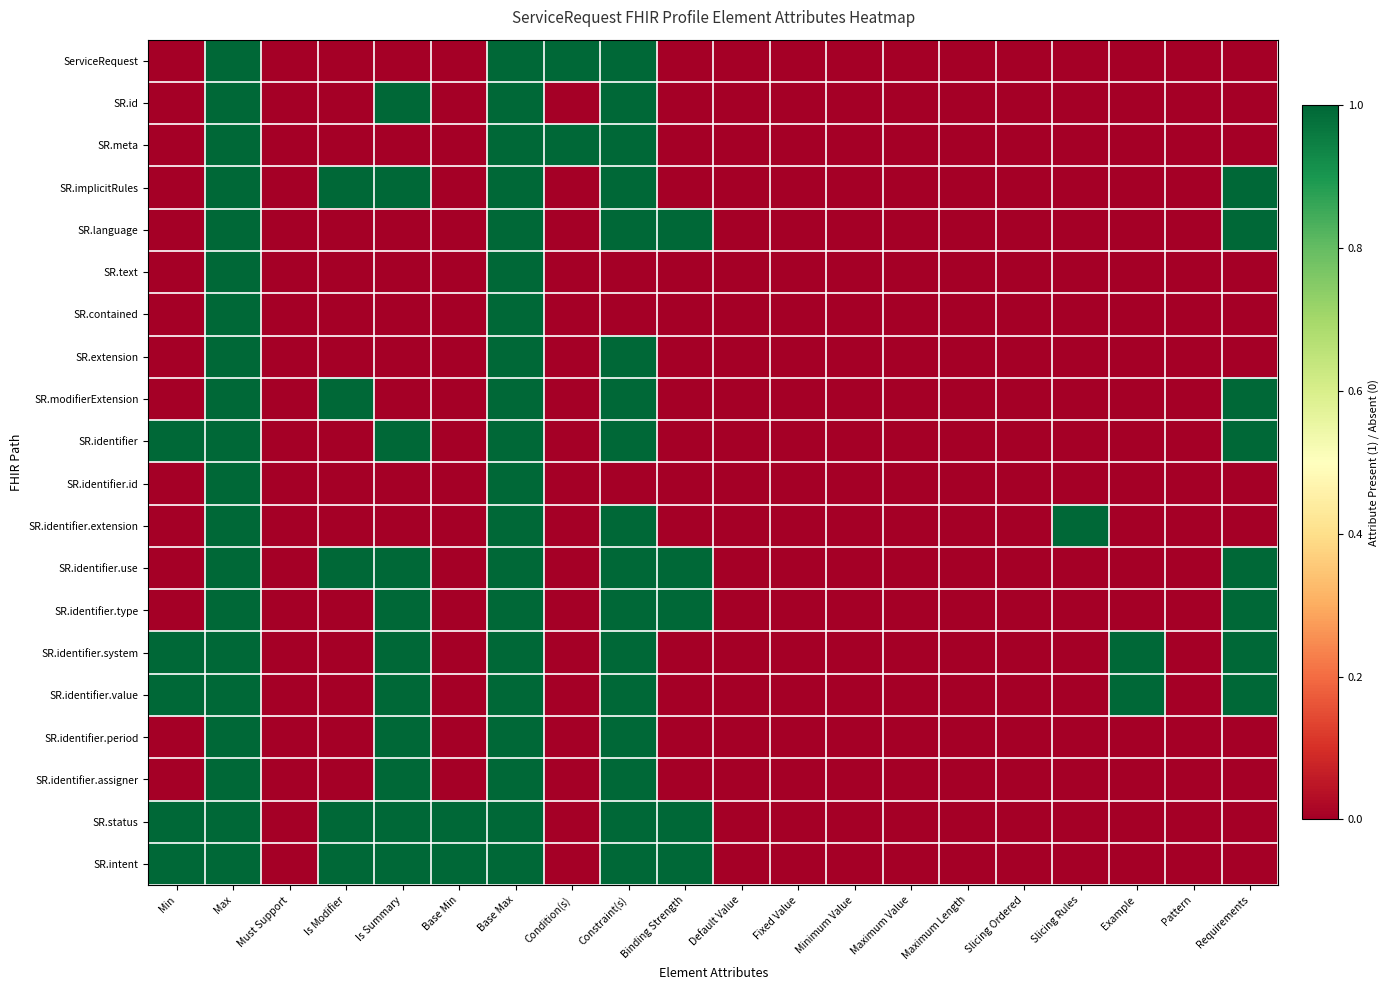

What is the maximum value shown in the chart?

1